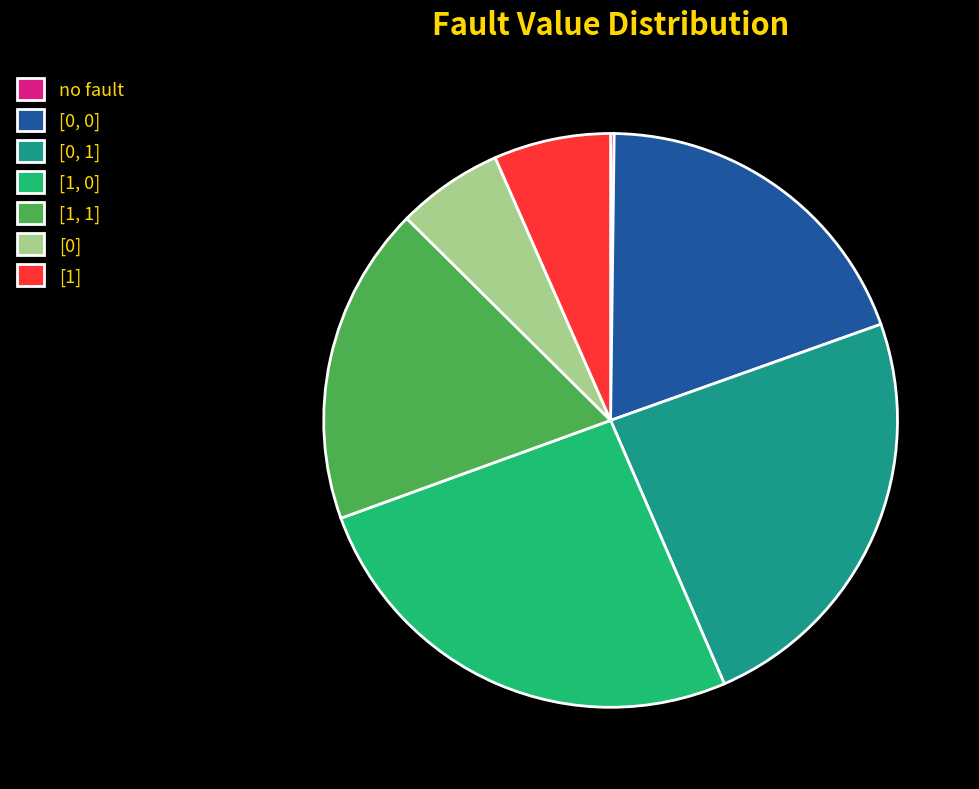

True or false: [1] accounts for 1% of the total.

False